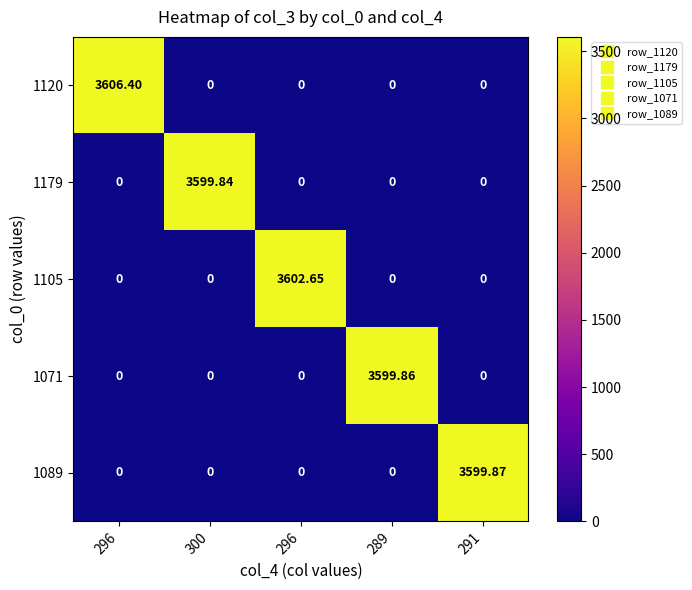

Between 296 and 296, which is larger?

296